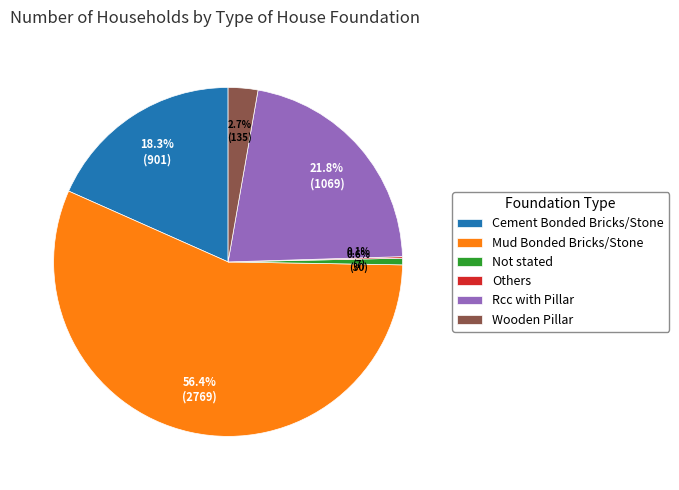

To the nearest percent, what portion does Cement Bonded Bricks/Stone represent?

18%